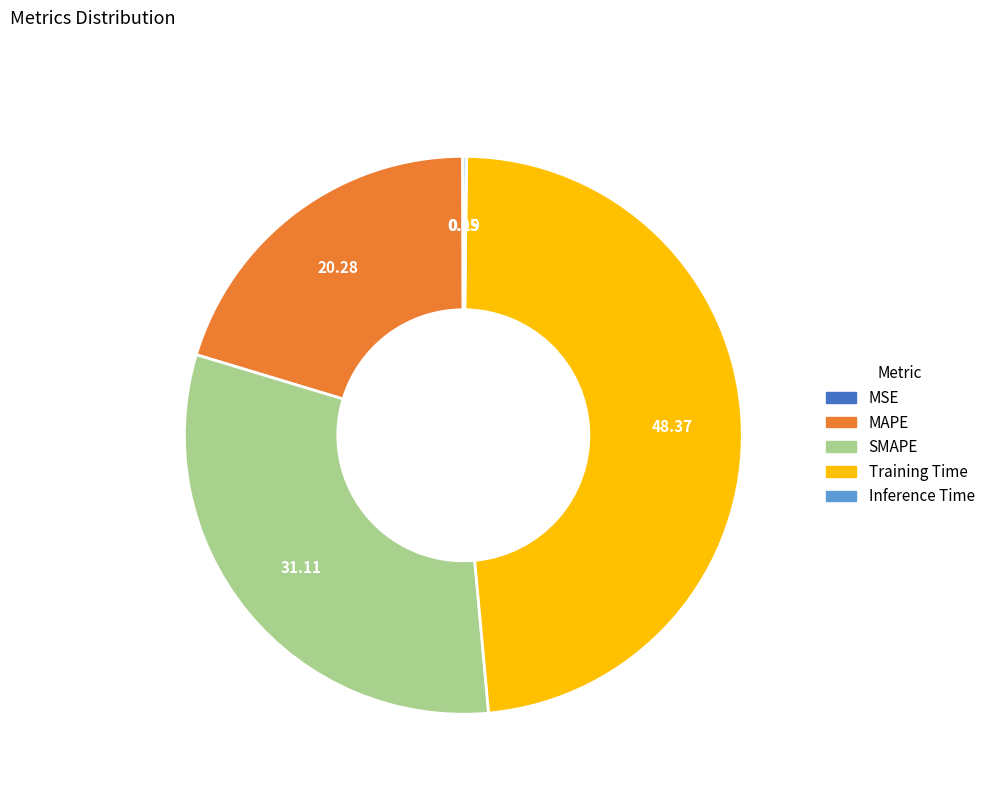

Which category has the biggest portion of the pie?

Training Time